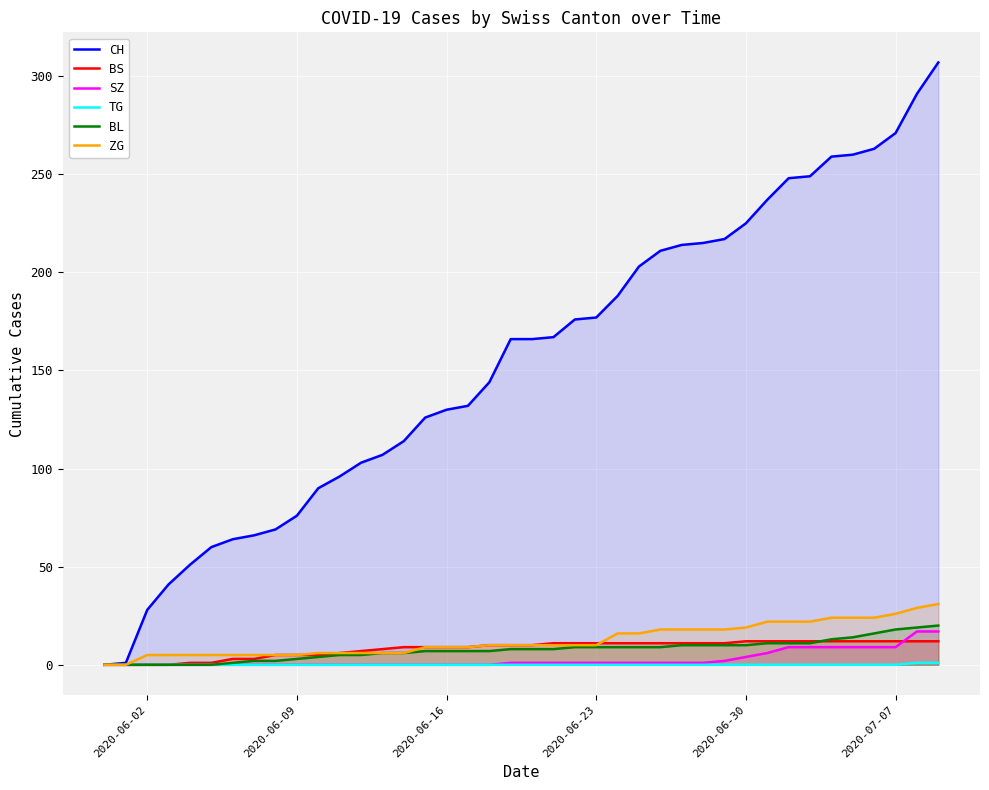

How many times do BS and BL cross each other?

1